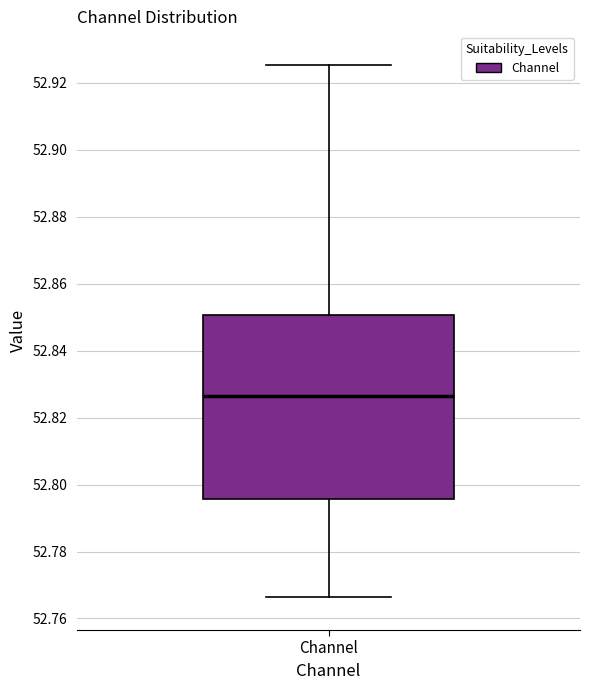

Where does the lower whisker of the box for Channel end on the y-axis? The values are not printed on the chart, so give them approximately, as read against the axis.

52.766